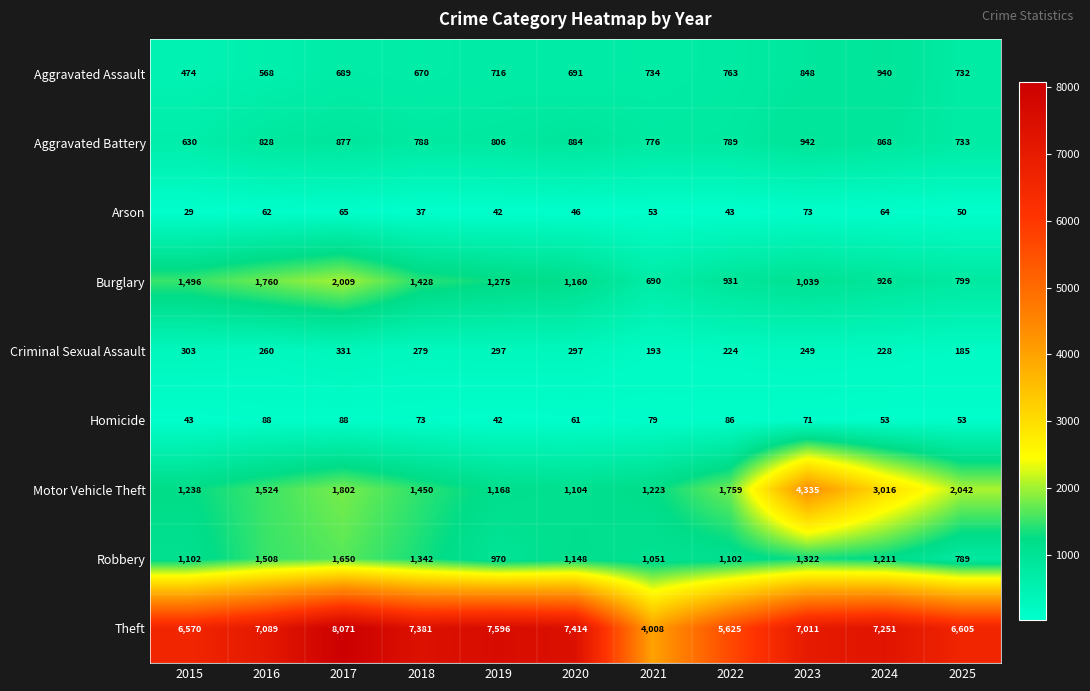

What is the total value across all series at 2022?

11322